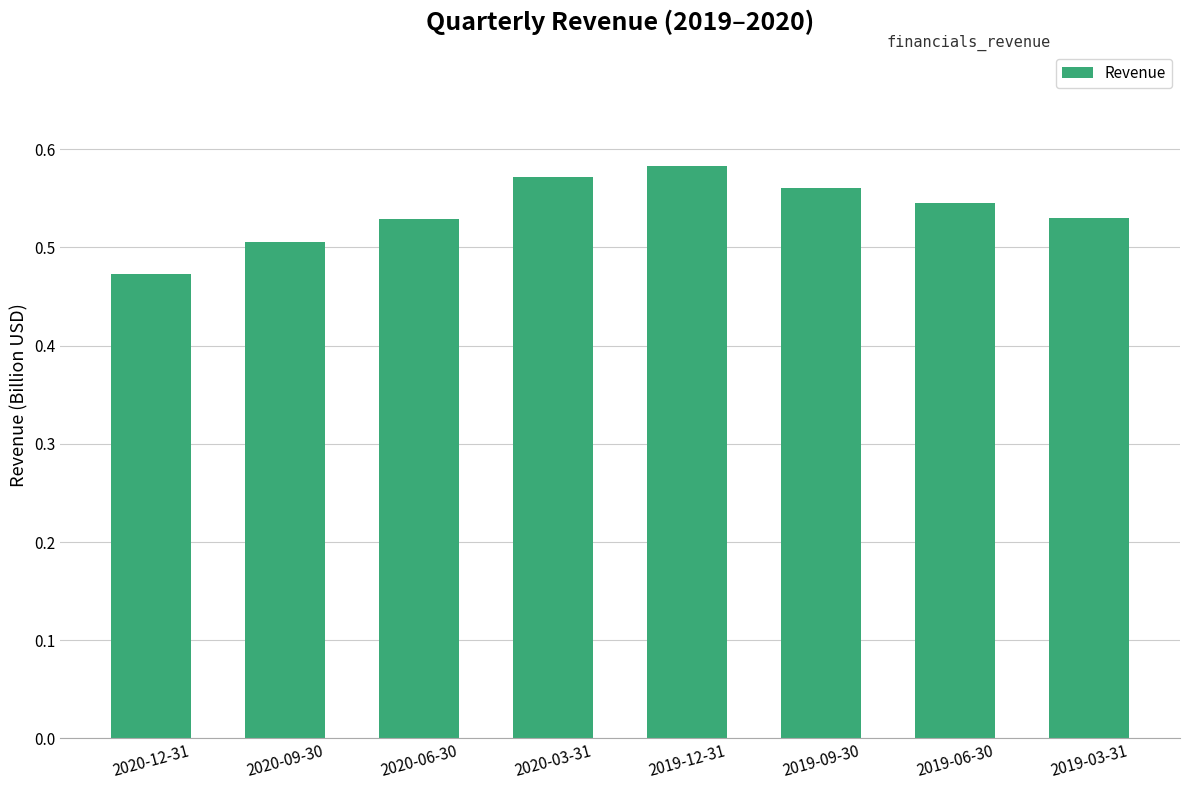

What is the sum of the values at 2019-09-30 and 2020-03-31?

1.1